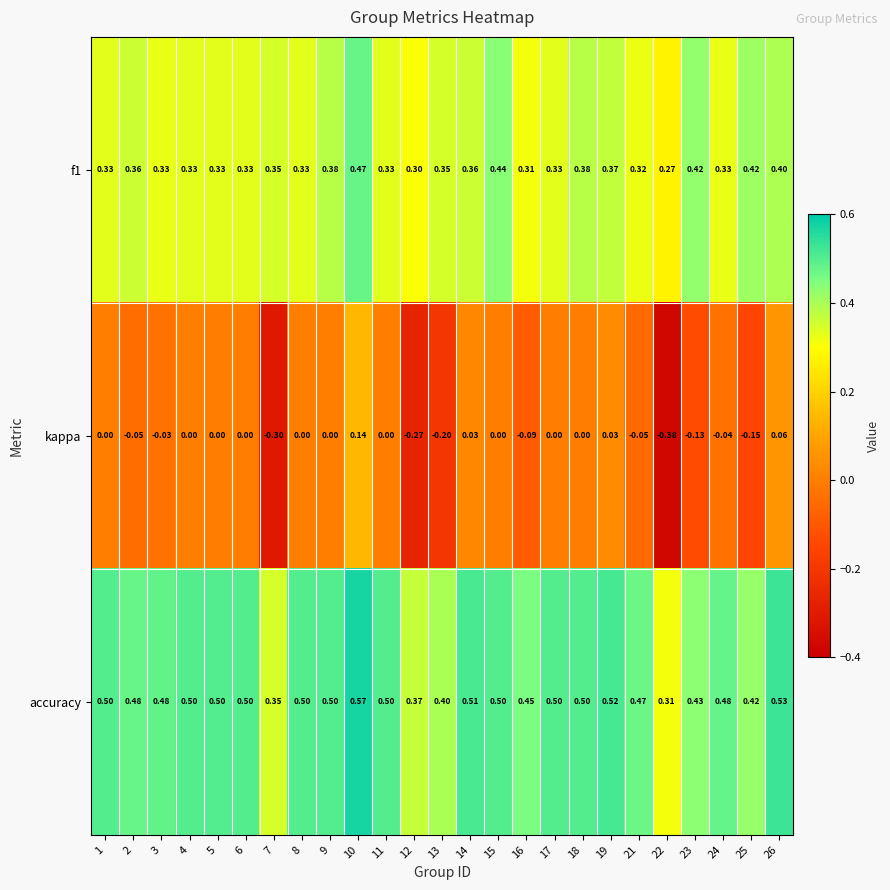

Is the value of accuracy at 18 greater than the value of kappa at 17?

Yes